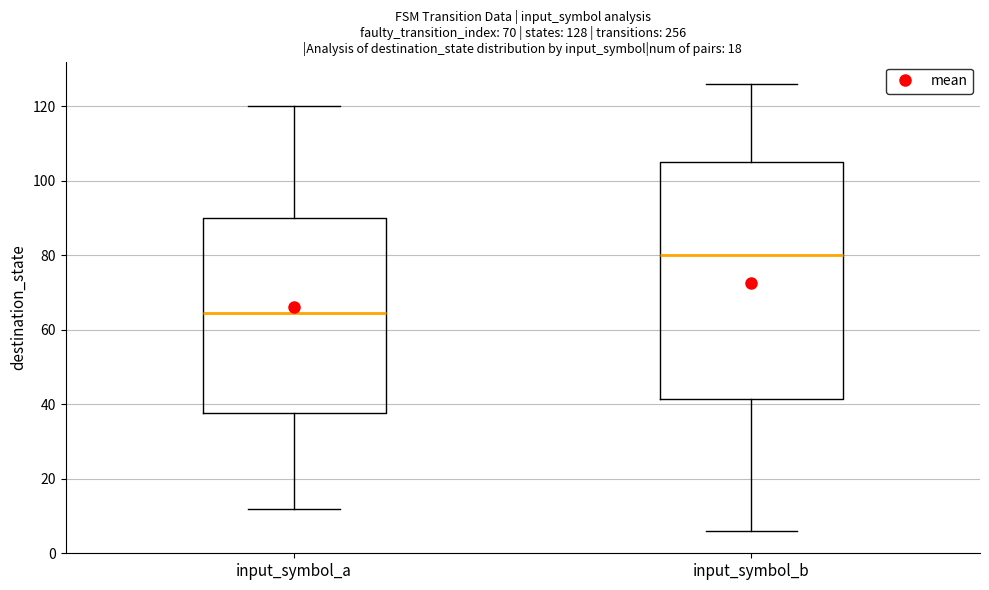

Which box's median line is the lowest?

input_symbol_a